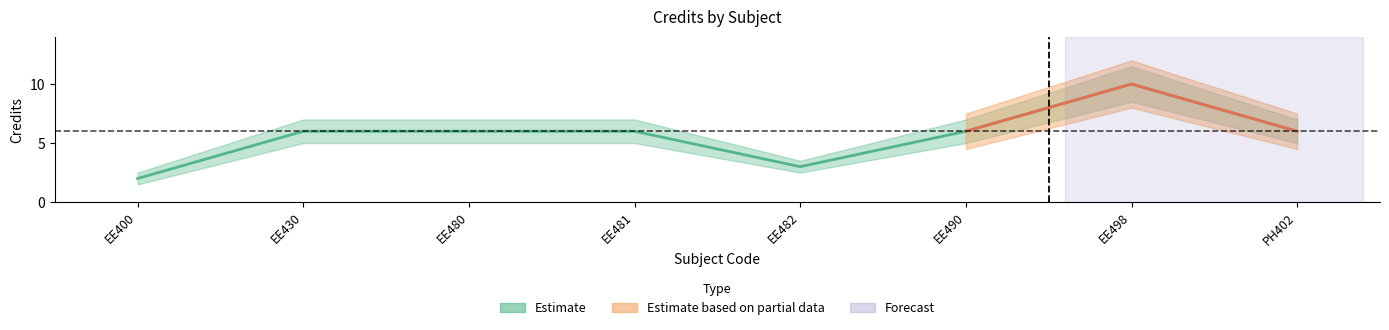

True or false: the data shows 9 at 6.

False